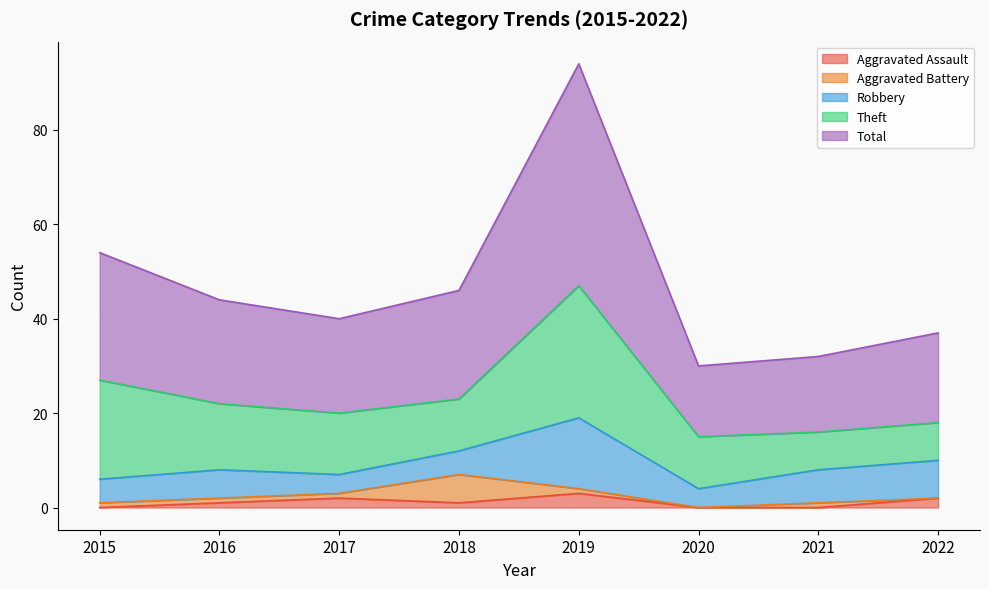

Reading left to right, list all the values displayed in this chart.

Aggravated Assault: 2015=0	2016=1	2017=2	2018=1	2019=3	2020=0	2021=0	2022=2
Aggravated Battery: 2015=1	2016=1	2017=1	2018=6	2019=1	2020=0	2021=1	2022=0
Robbery: 2015=5	2016=6	2017=4	2018=5	2019=15	2020=4	2021=7	2022=8
Theft: 2015=21	2016=14	2017=13	2018=11	2019=28	2020=11	2021=8	2022=8
Total: 2015=27	2016=22	2017=20	2018=23	2019=47	2020=15	2021=16	2022=19